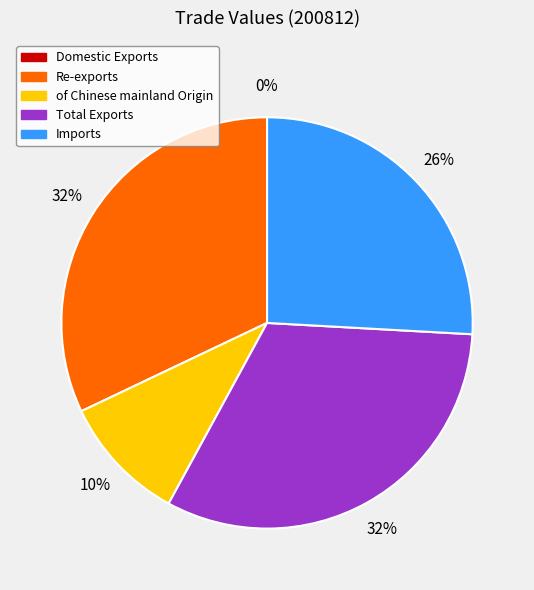

Is it true that Total Exports is 37% of the pie?

False